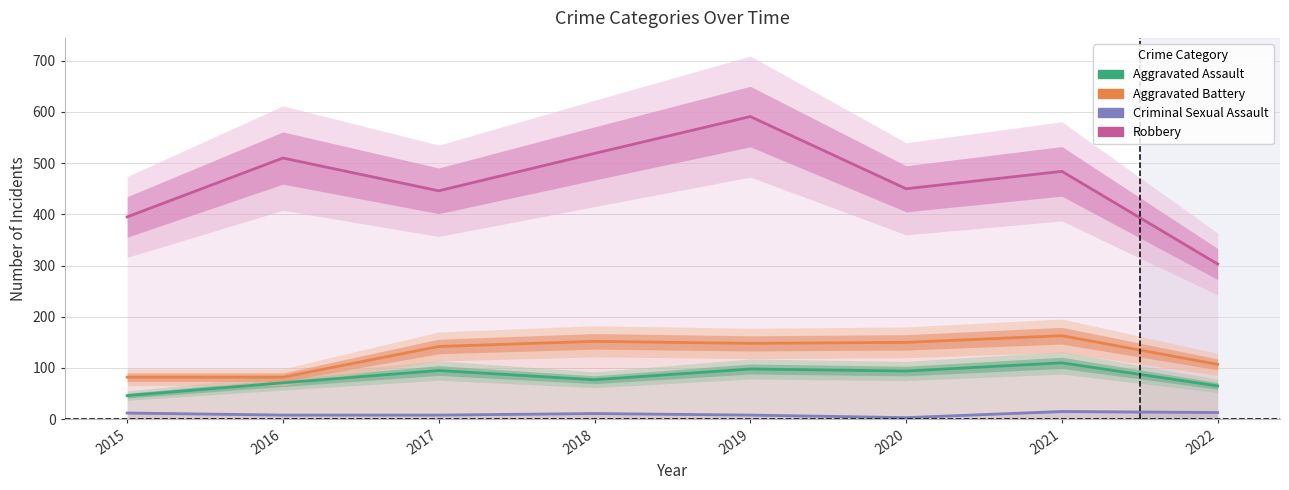

At how many categories does at least one series exceed 561?

1